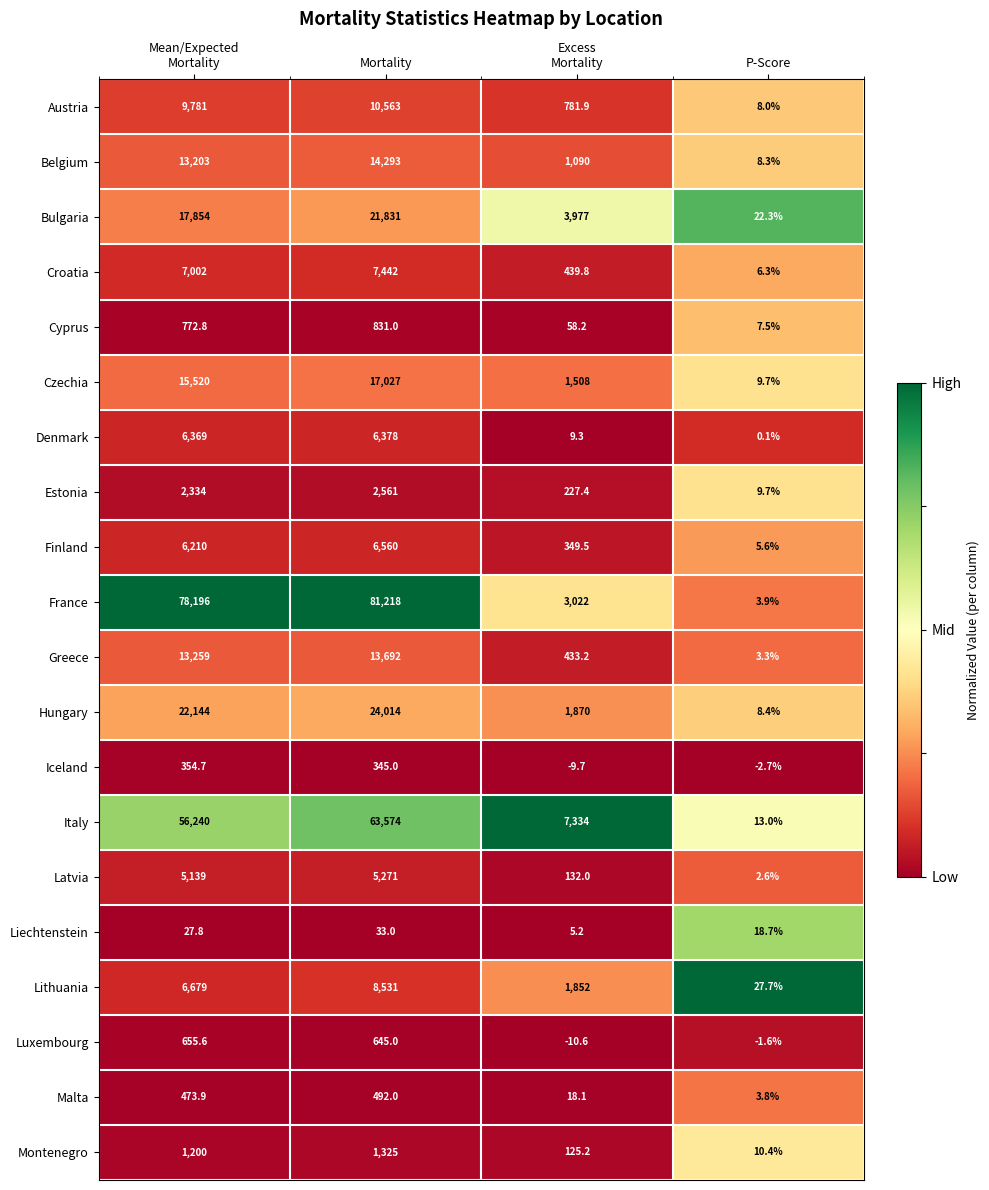

Which series has the largest total across all categories?

France